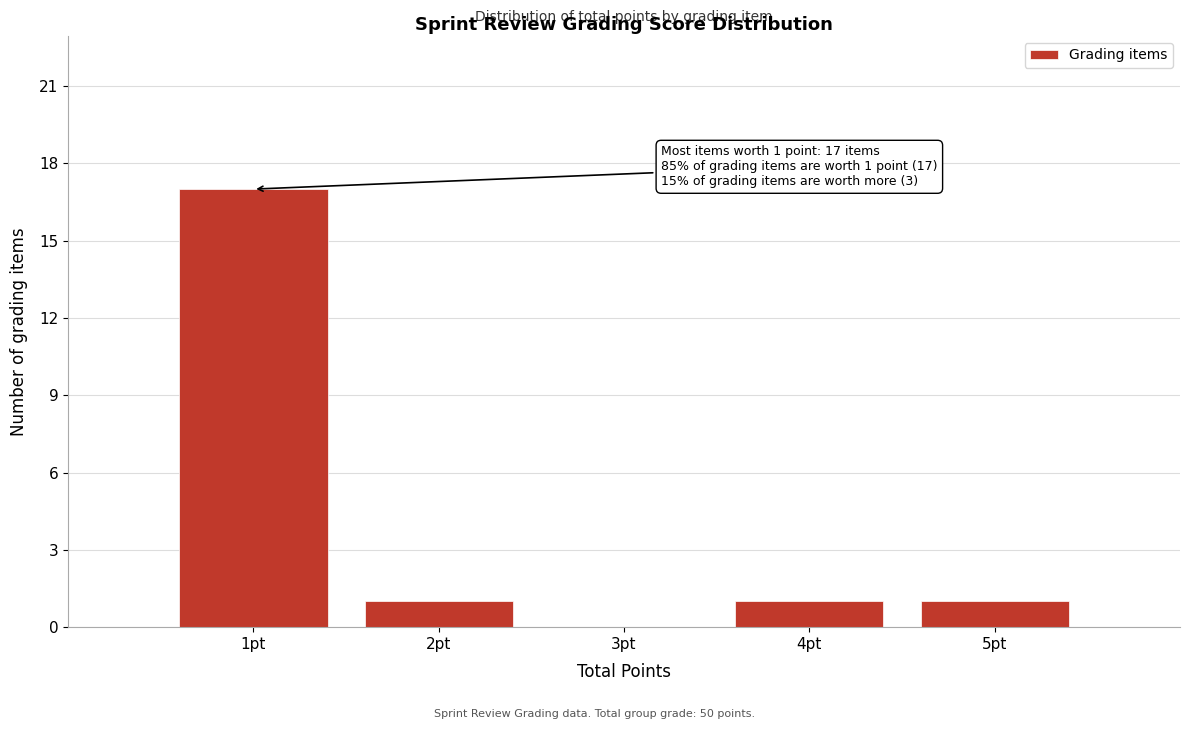

Which range on the x-axis has the tallest bar?

0.5 to 1.5